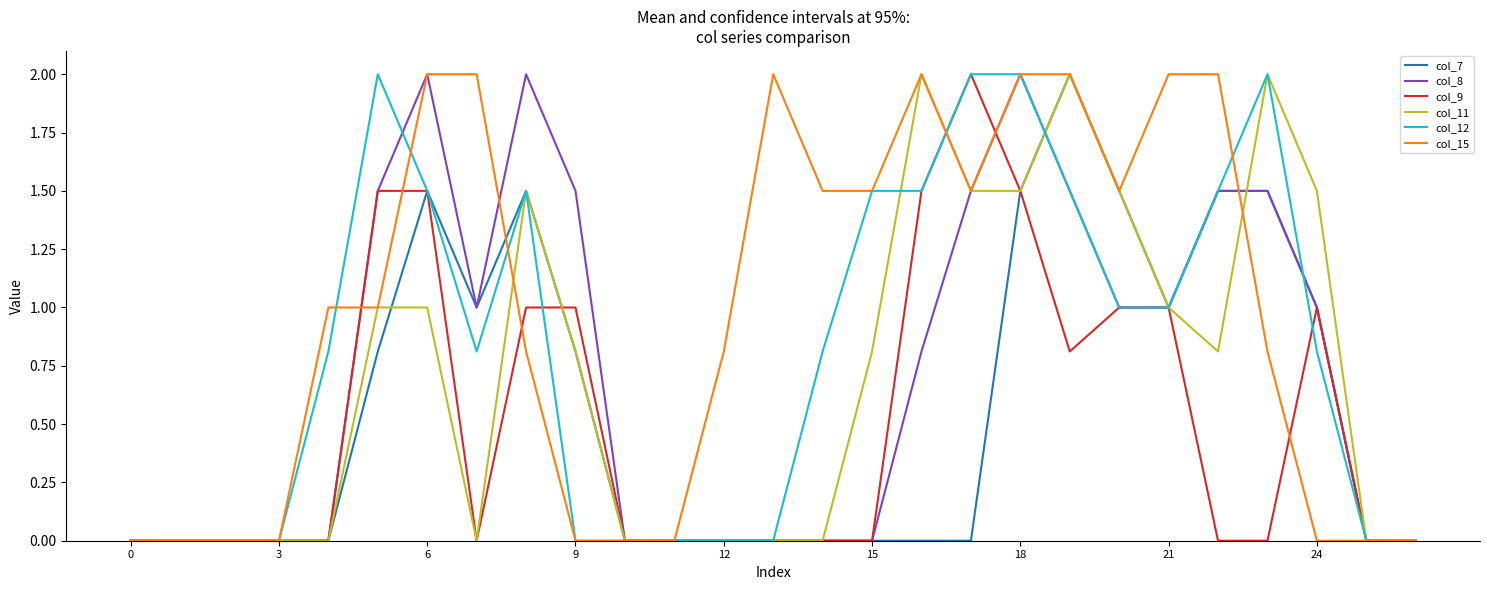

Is it true that col_7 equals 0.0 at 12?

True